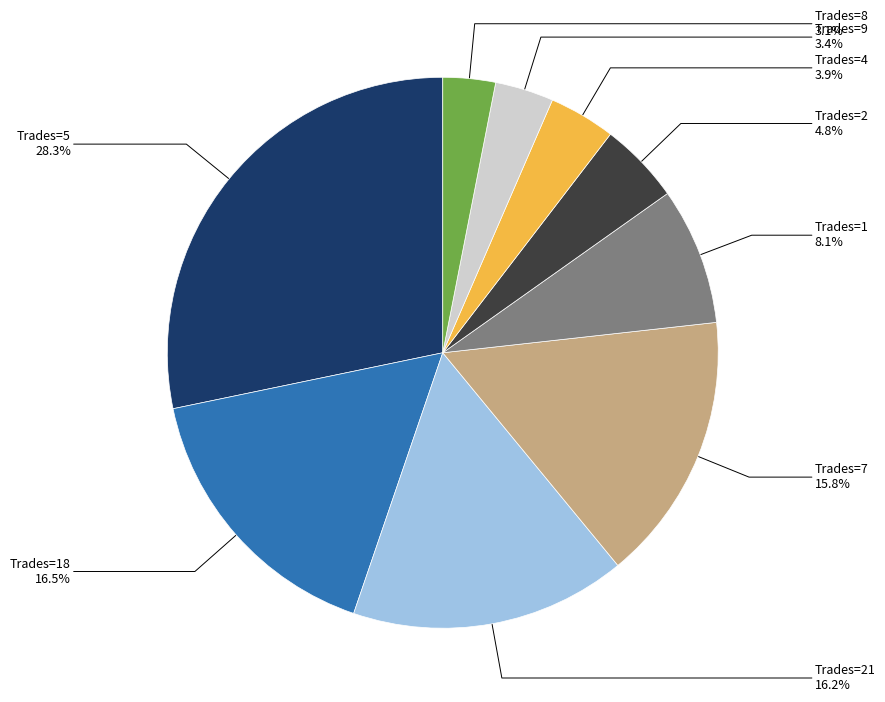

What is the largest slice in the pie chart?

Trades=5